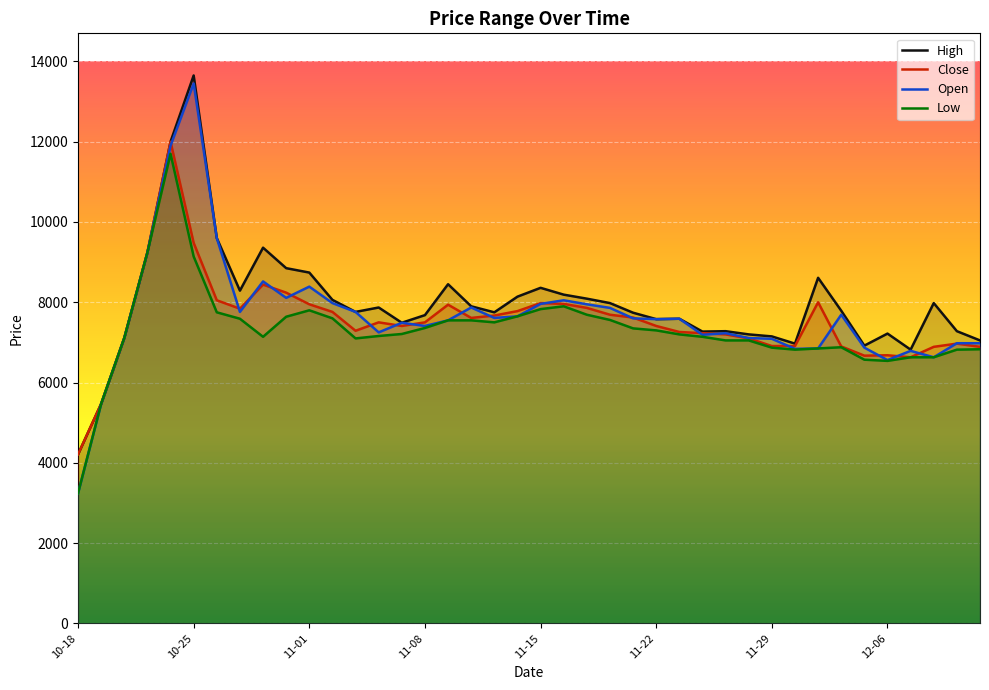

Rank the series at 2019-11-12 from lowest to highest value.

Low, Close, Open, High